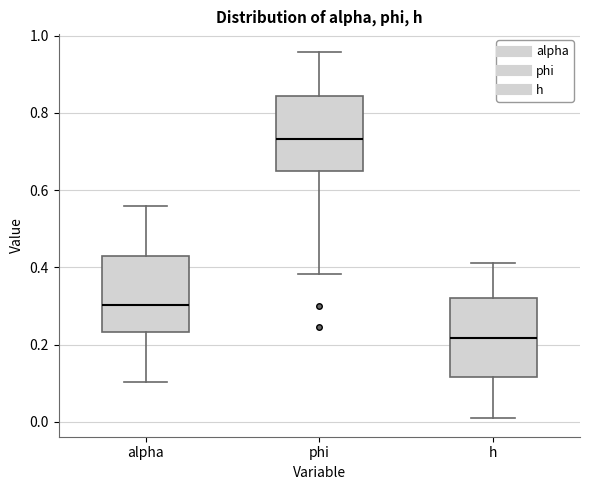

Where does the lower whisker of the box for phi end on the y-axis? The values are not printed on the chart, so give them approximately, as read against the axis.

0.38